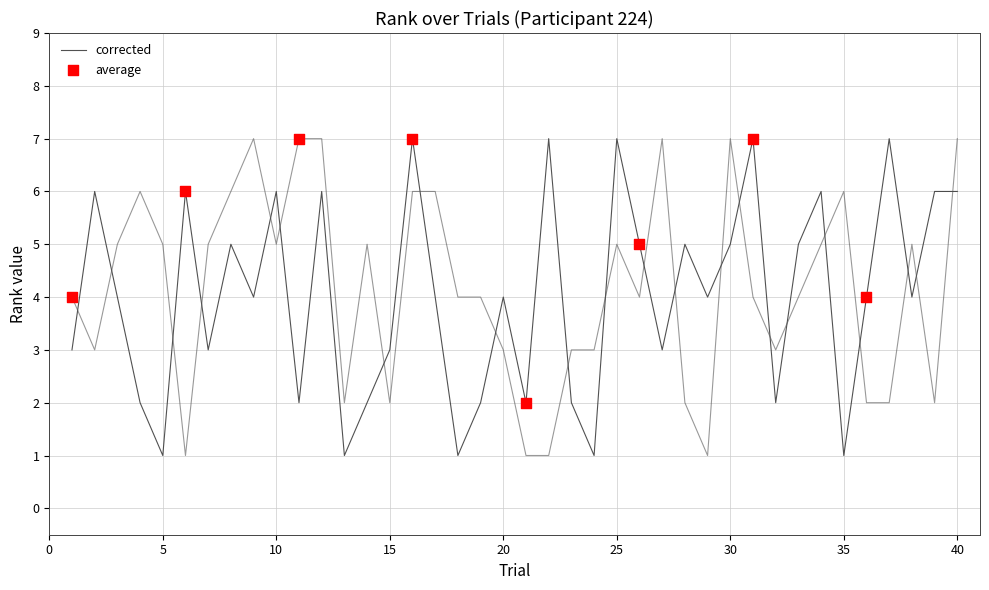

At how many categories does at least one series exceed 1?

40